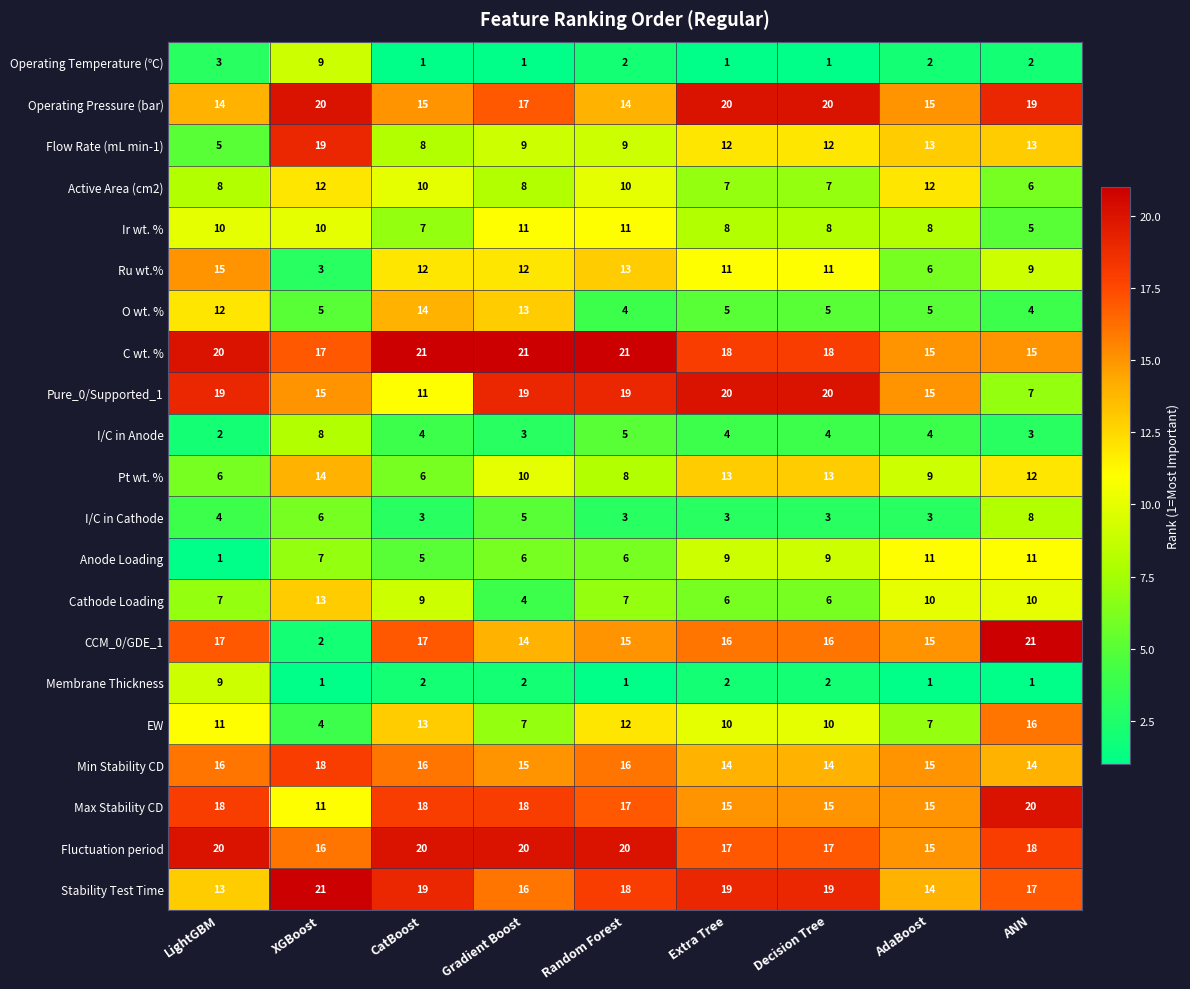

What is the difference between the second highest and minimum values in the Pt wt. % series?

7